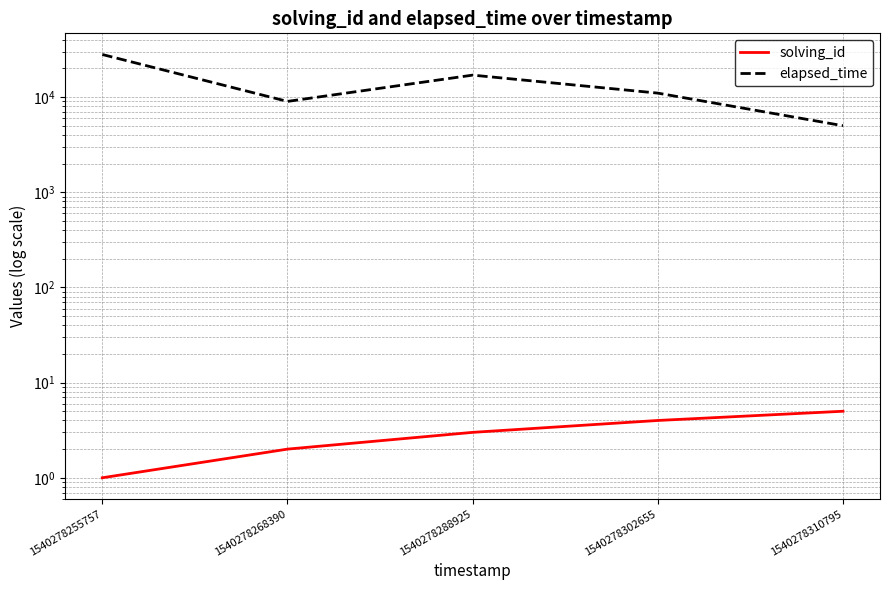

Reading left to right, list all the values displayed in this chart.

solving_id: 1	2	3	4	5
elapsed_time: 28000	9000	17000	11000	5000